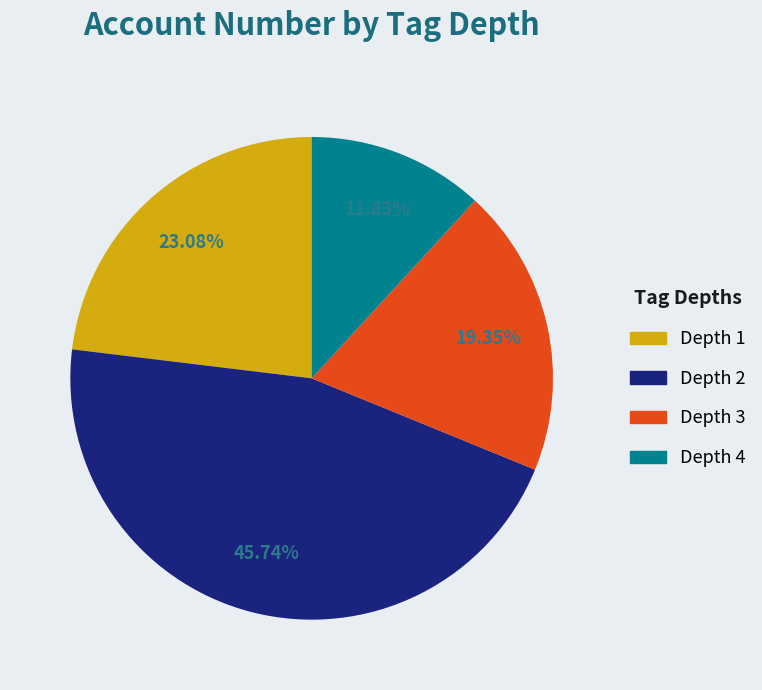

Is there a majority slice in this chart?

No